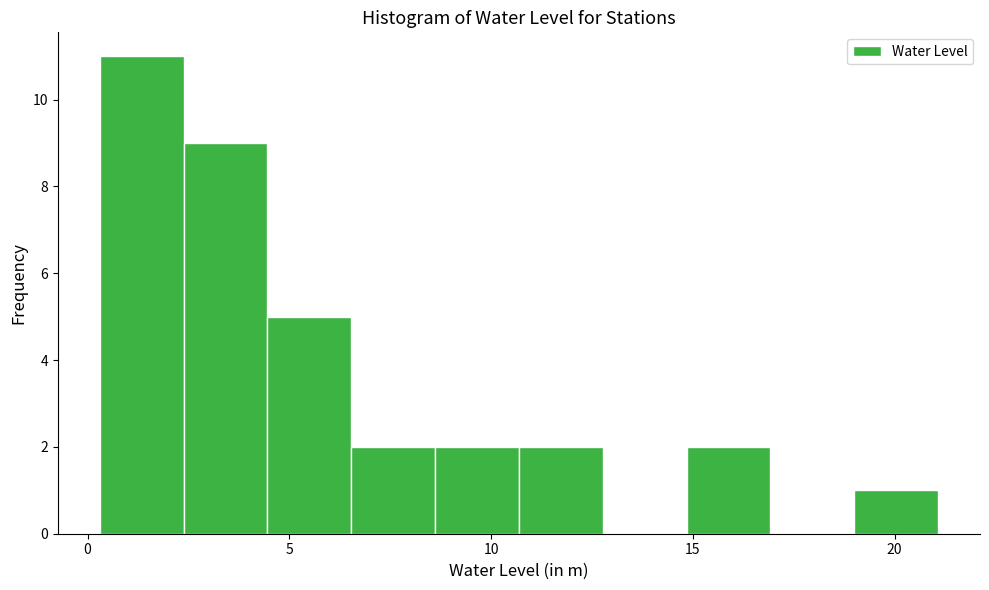

Reading left to right, list every bar in this chart as the range it spans on the x-axis followed by its height. Neither the bar edges nor the heights are printed on the chart, so give them approximately, as read against the axes.

0.5 to 2.5: 11
2.5 to 4.5: 9
4.5 to 6.5: 5
6.5 to 8.5: 2
8.5 to 10.5: 2
10.5 to 13.0: 2
13.0 to 15.0: 0
15.0 to 17.0: 2
17.0 to 19.0: 0
19.0 to 21.0: 1